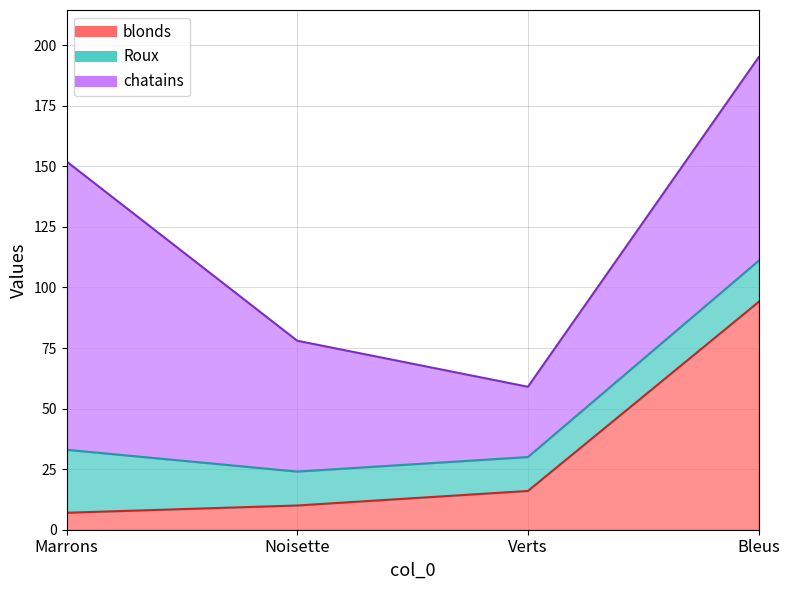

The Roux series shows 14 at Noisette. True or false?

True